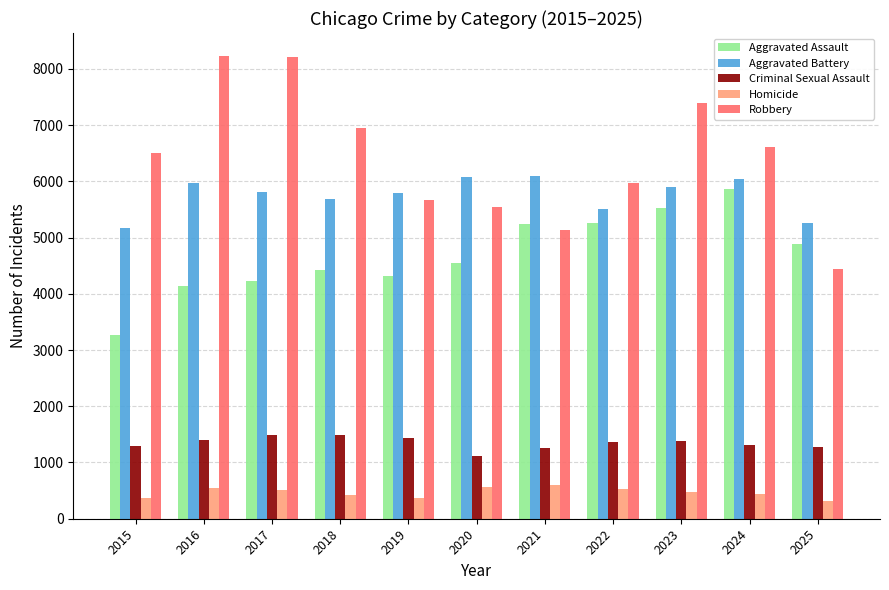

What is the spread (max minus min) of values at 2025?

4947